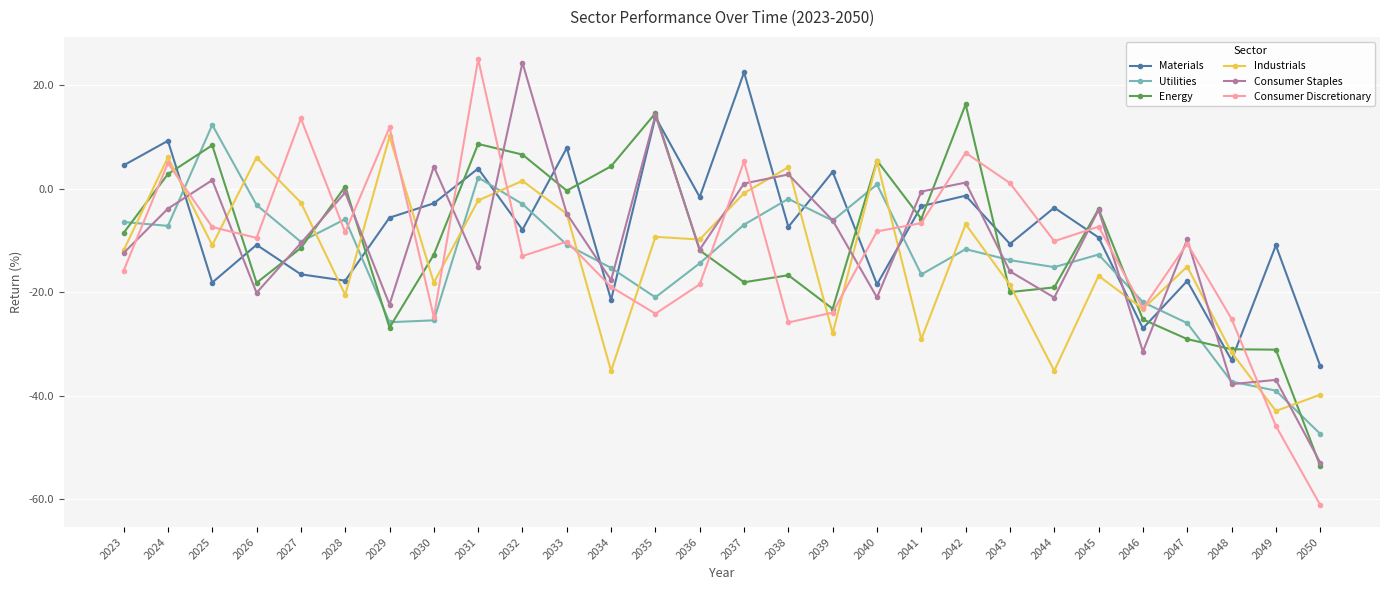

Which series has the largest range (max minus min)?

Consumer Discretionary